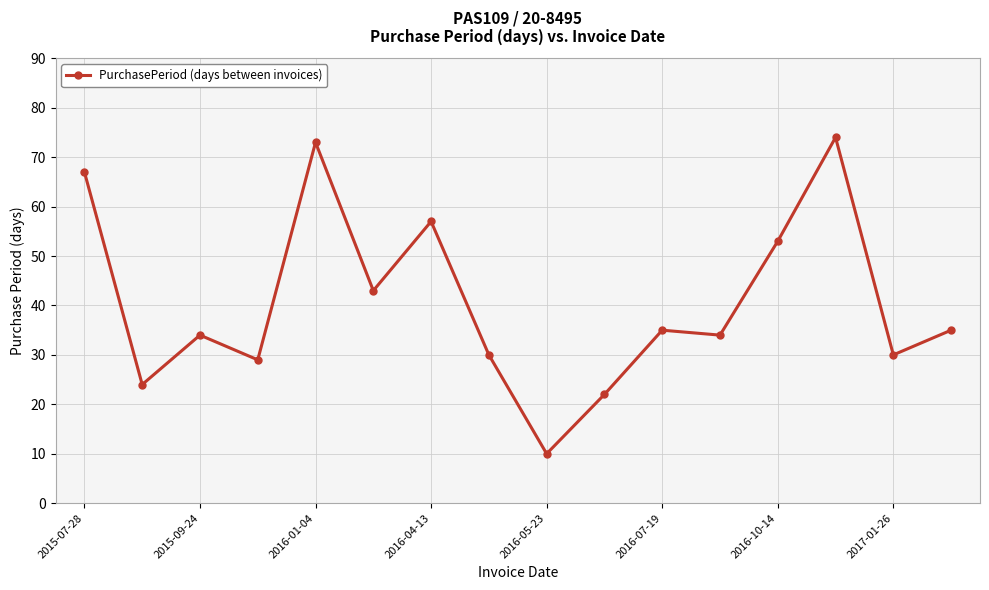

What is the maximum value shown in the chart?

74